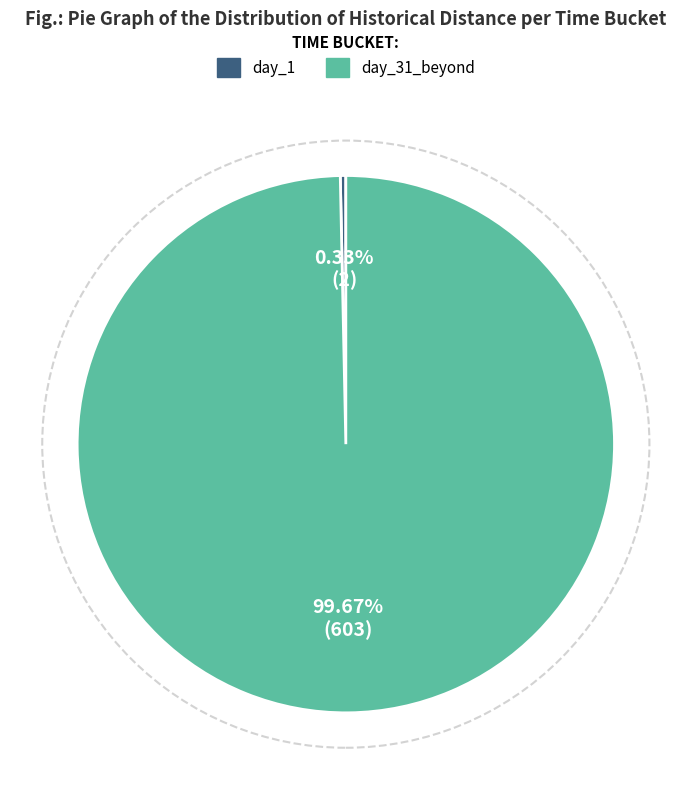

Is there a majority slice in this chart?

Yes